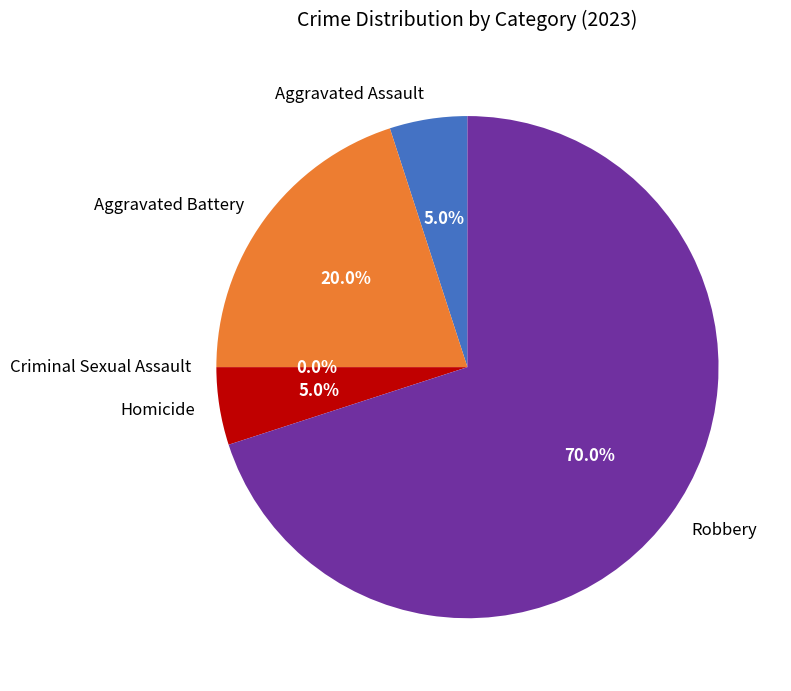

To the nearest percent, what percentage of the pie is Aggravated Battery?

20%